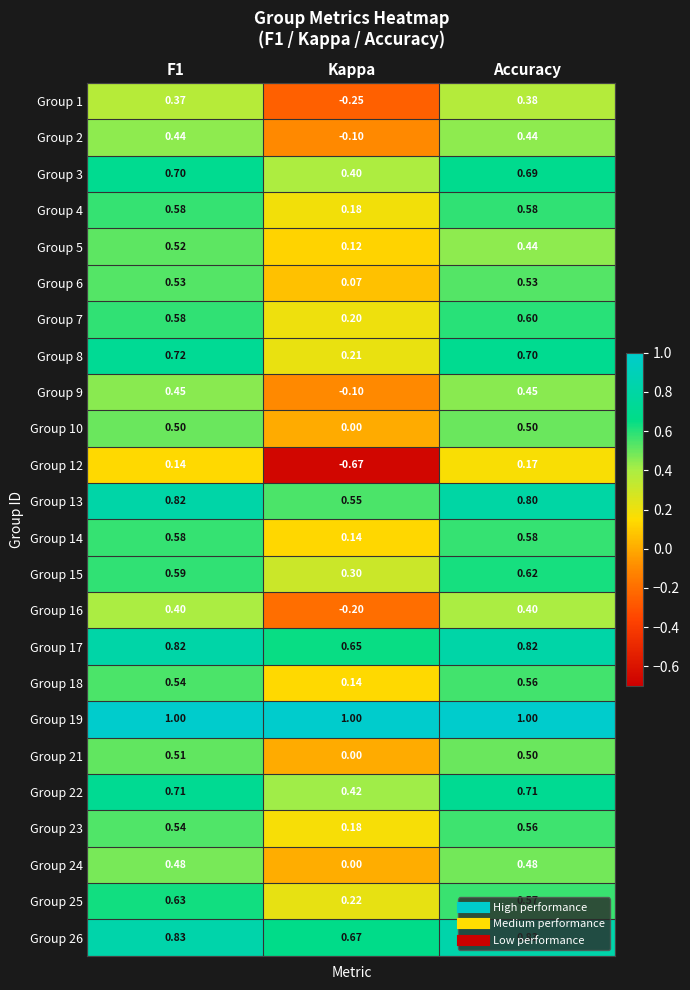

Is the value of Group 16 at Accuracy greater than the value of Group 17 at F1?

No